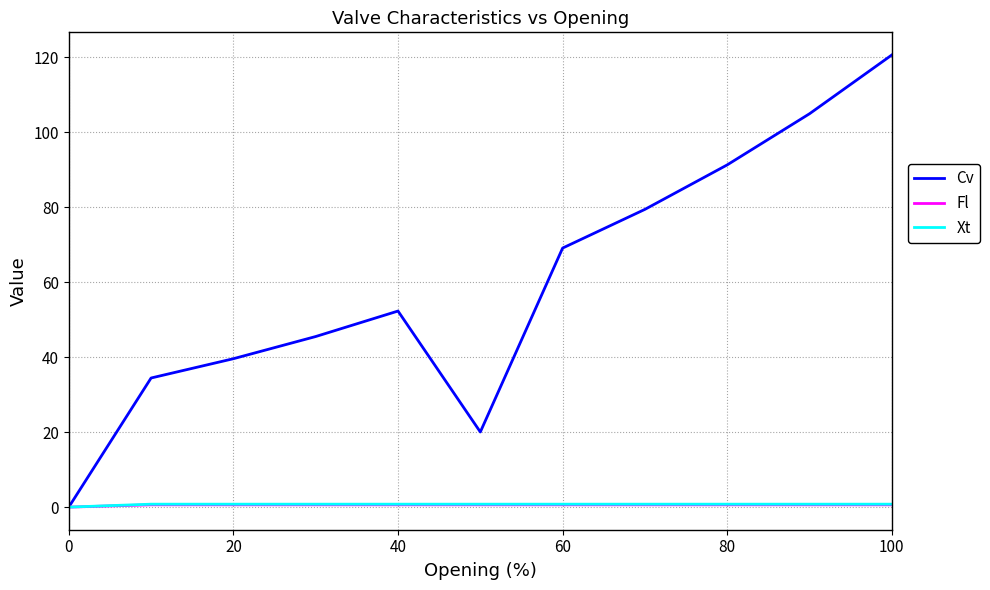

Which series has the largest range (max minus min)?

Cv